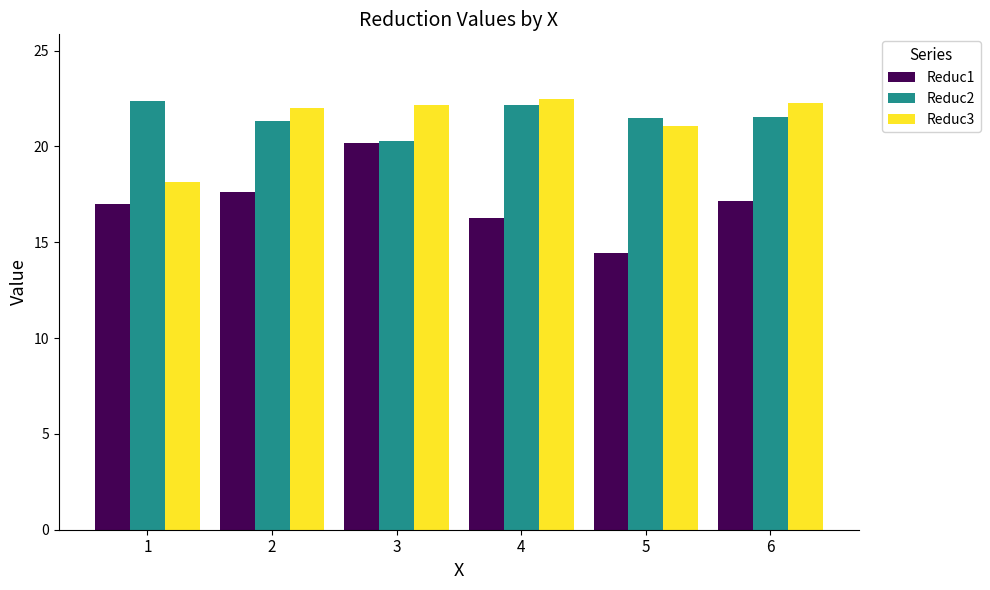

What is the value of the Reduc3 bar at the 6th from the left?

22.3